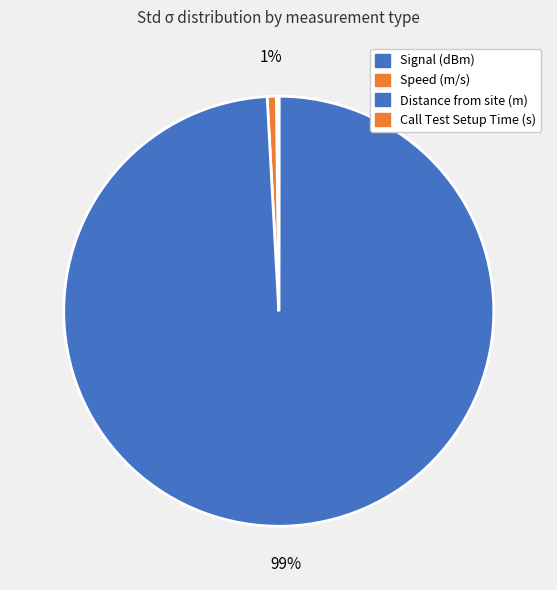

True or false: Signal (dBm) accounts for 0% of the total.

True